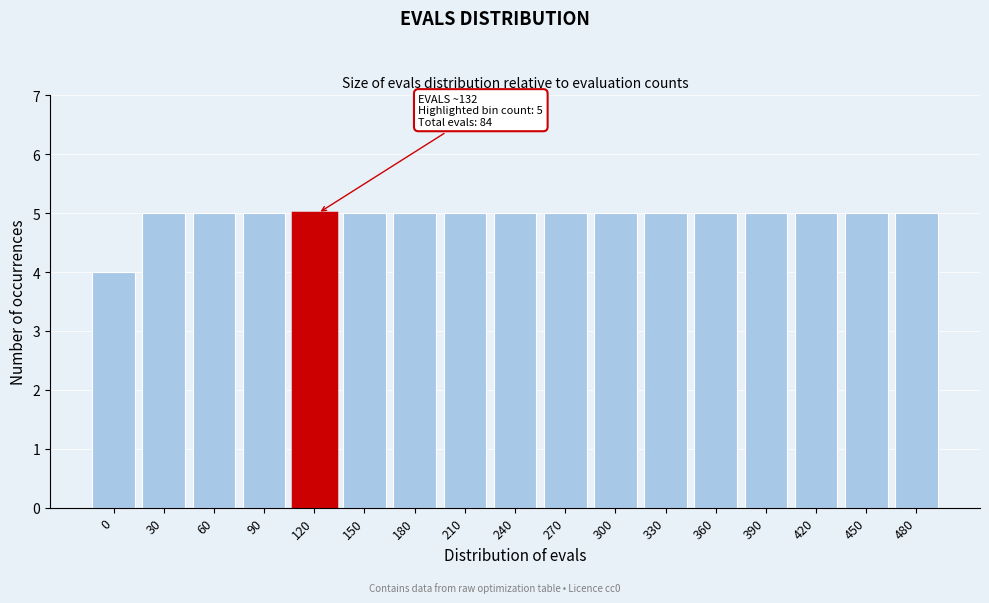

Reading right to left, list all the values displayed in this chart.

5	5	5	5	5	5	5	5	5	5	5	5	5	5	5	5	4